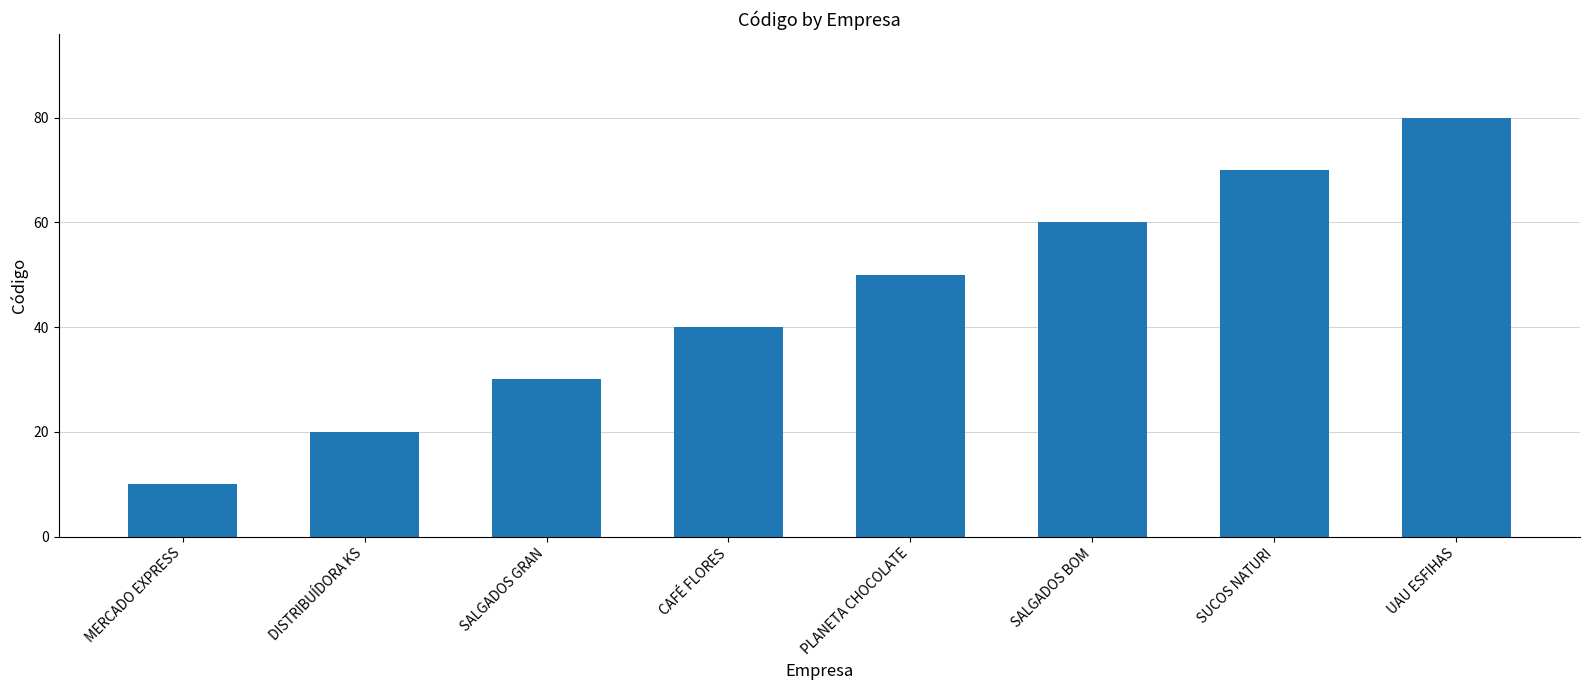

List the labels in order of value, smallest first.

MERCADO EXPRESS, DISTRIBUÍDORA KS, SALGADOS GRAN, CAFÉ FLORES, PLANETA CHOCOLATE, SALGADOS BOM, SUCOS NATURI, UAU ESFIHAS